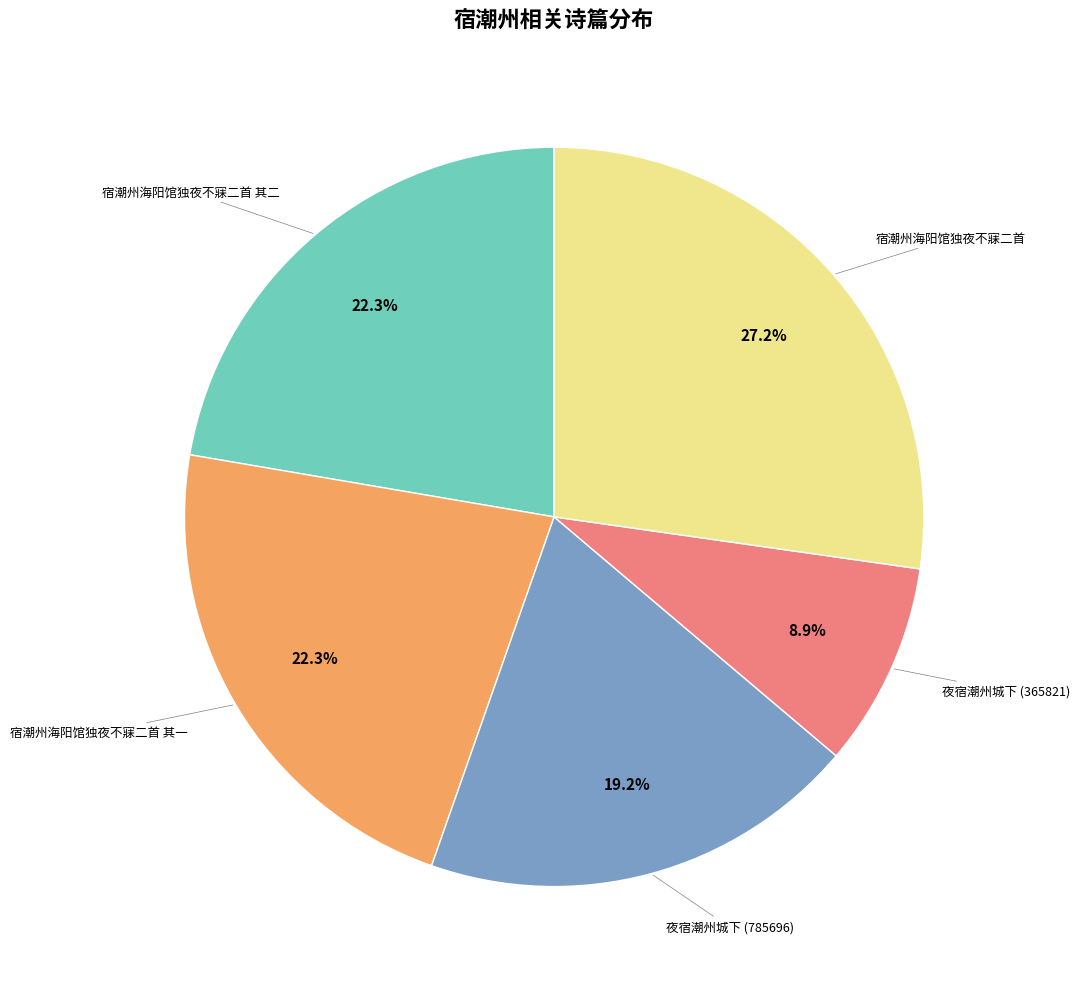

Is there a majority slice in this chart?

No